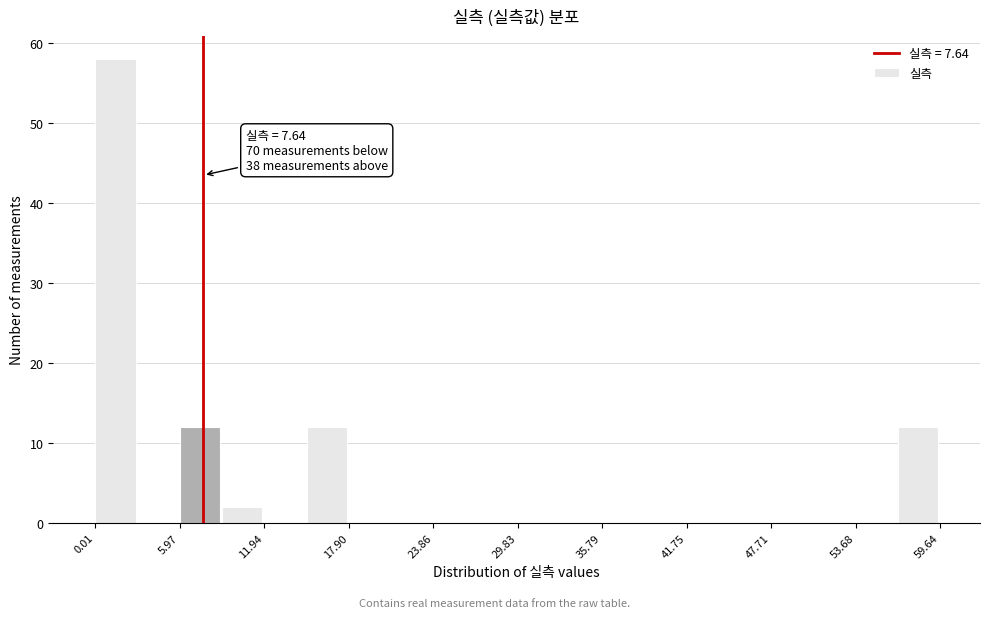

Read against the x-axis, roughly where is the centre of the tallest bar?

1